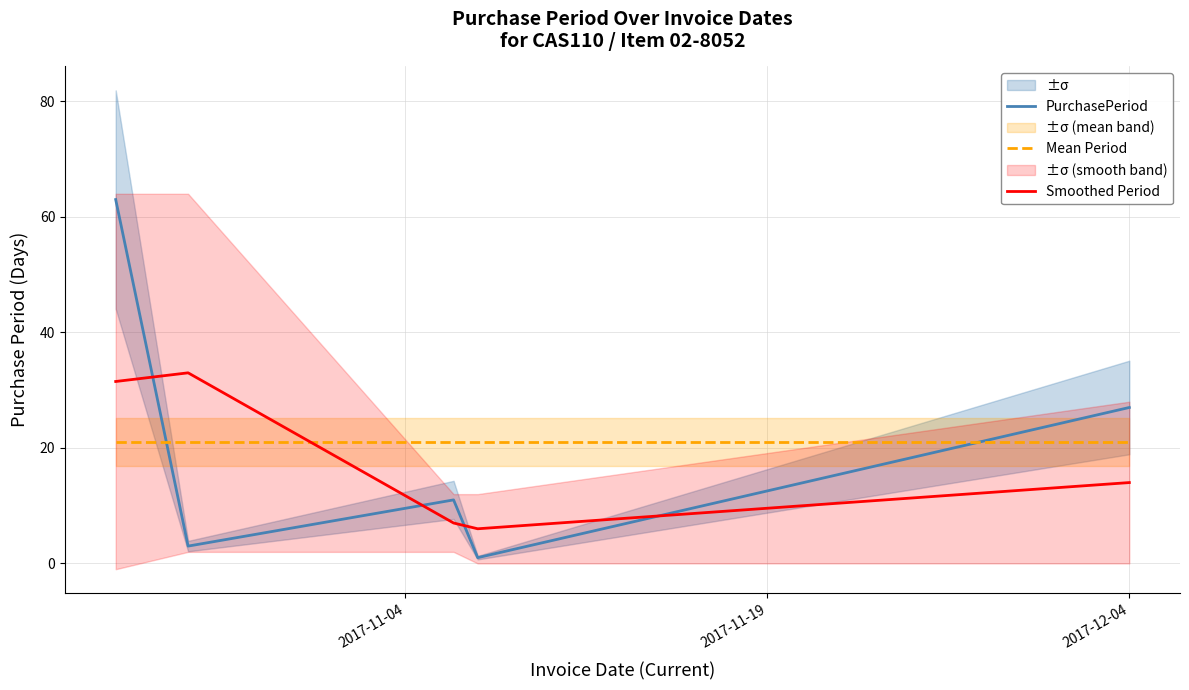

At how many categories does at least one series exceed 58?

1